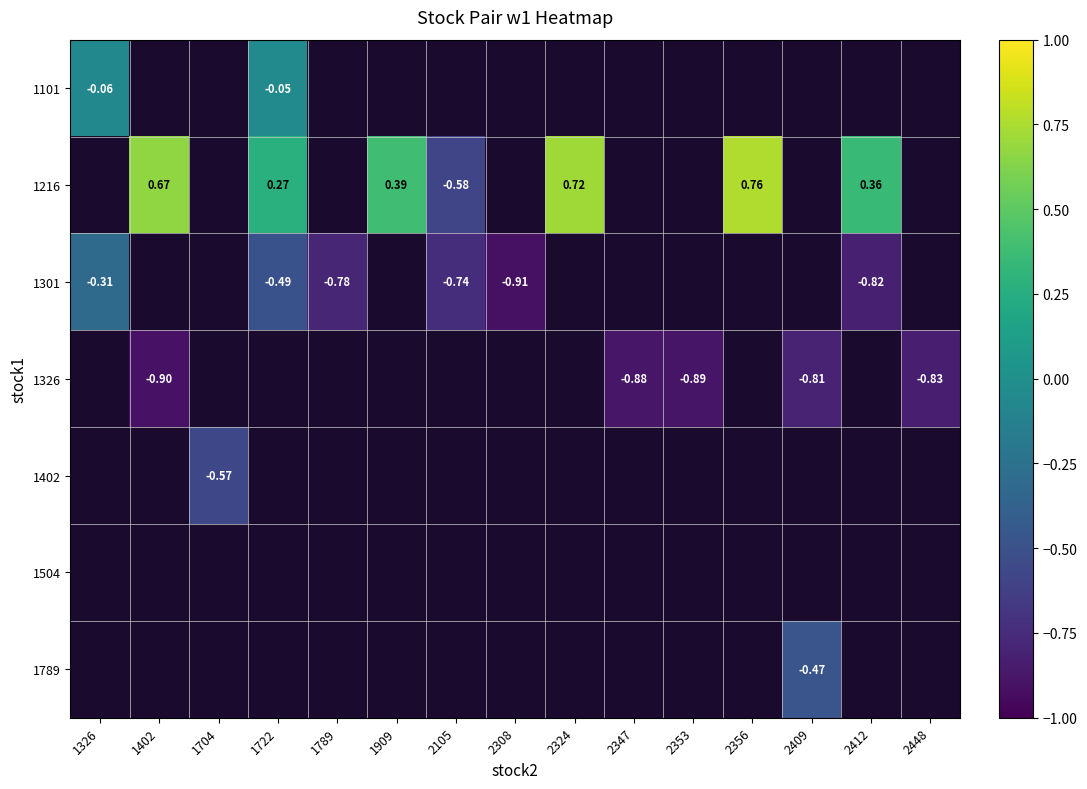

What is the smallest value displayed?

-0.9